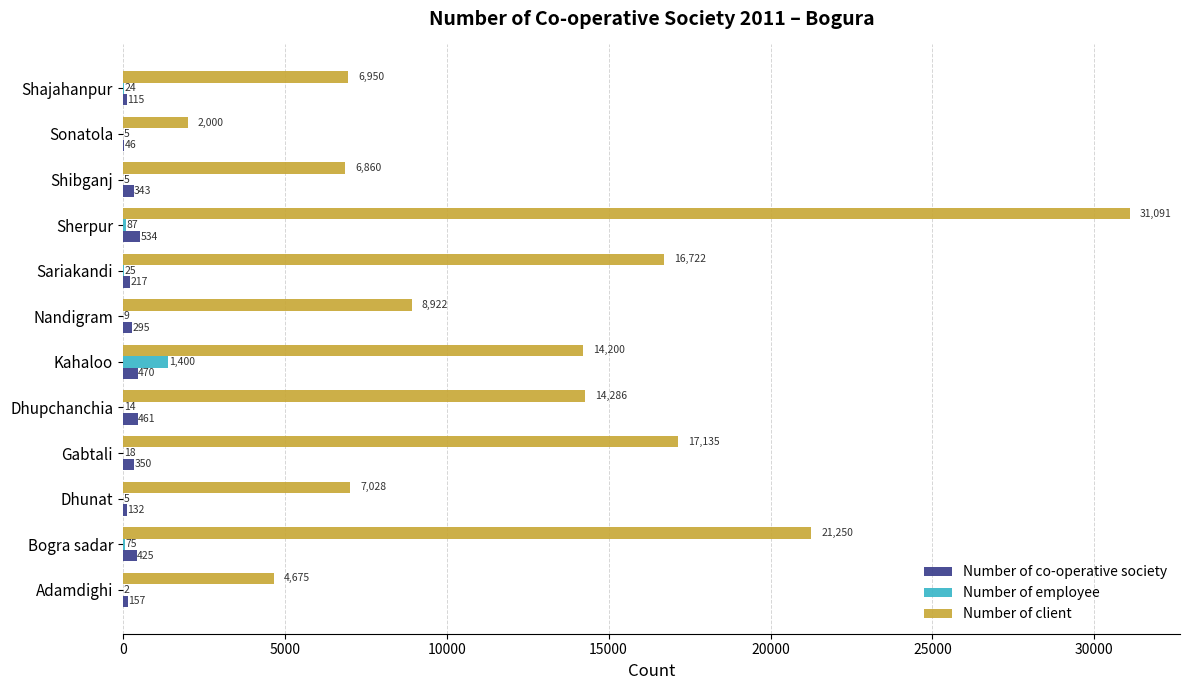

What is the total value across all series at Sonatola?

2051